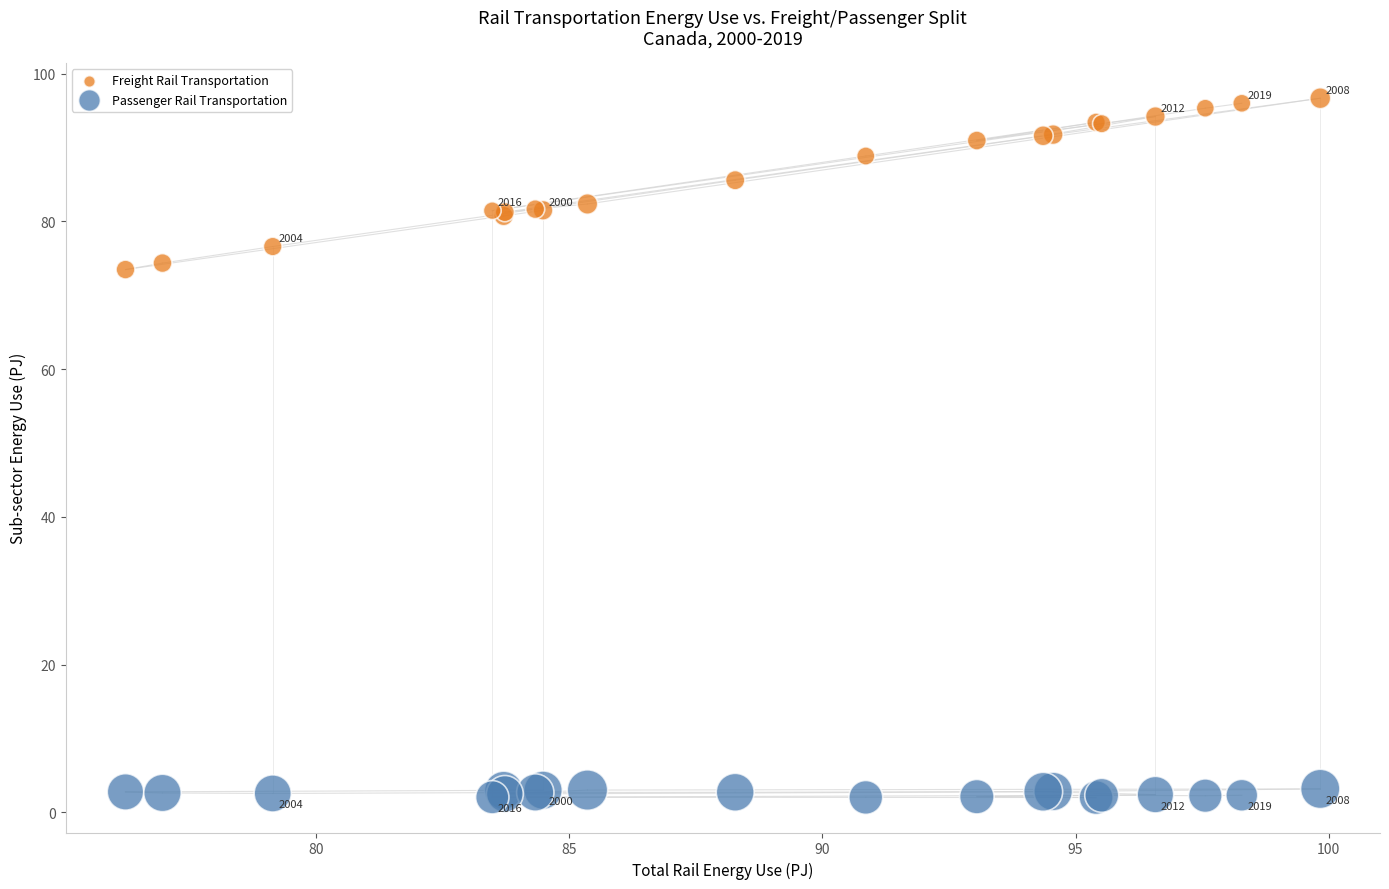

Which series has the widest spread of Y values?

Freight Rail Transportation